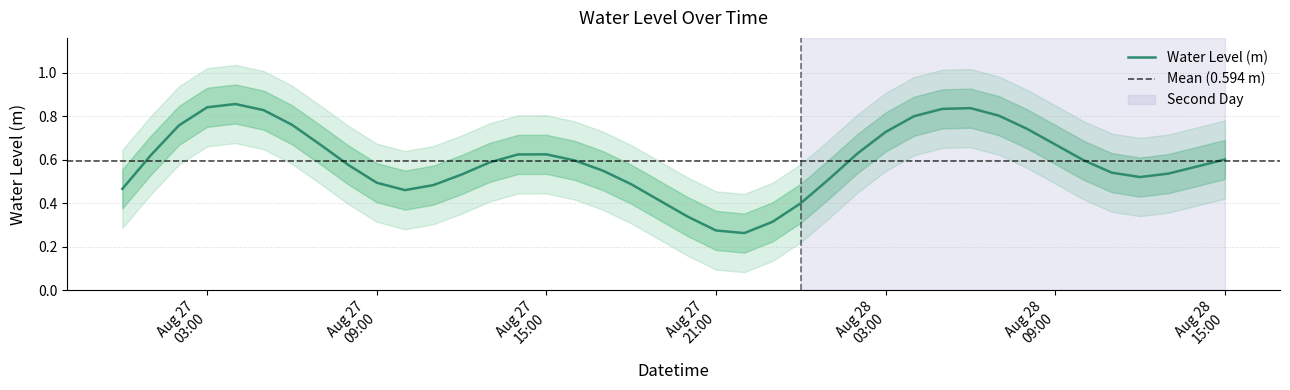

Reading left to right, extract all data points from this chart.

0.5	0.6	0.8	0.8	0.9	0.8	0.8	0.7	0.6	0.5	0.5	0.5	0.5	0.6	0.6	0.6	0.6	0.5	0.5	0.4	0.3	0.3	0.3	0.3	0.4	0.5	0.6	0.7	0.8	0.8	0.8	0.8	0.7	0.7	0.6	0.5	0.5	0.5	0.6	0.6